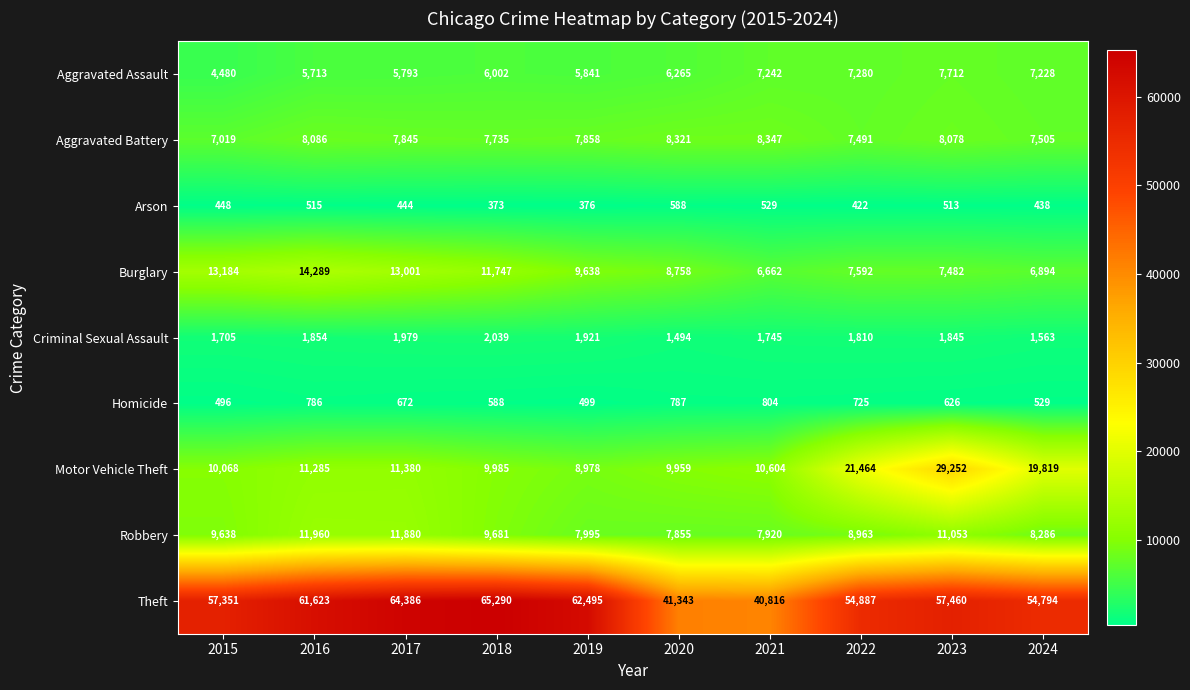

How many data points does each series have?

10